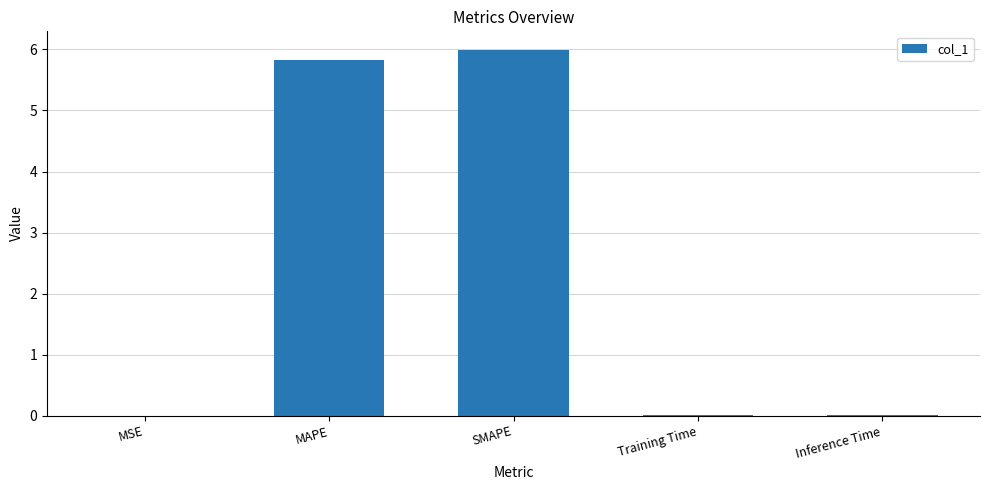

At which category does the chart reach its peak across all series?

SMAPE